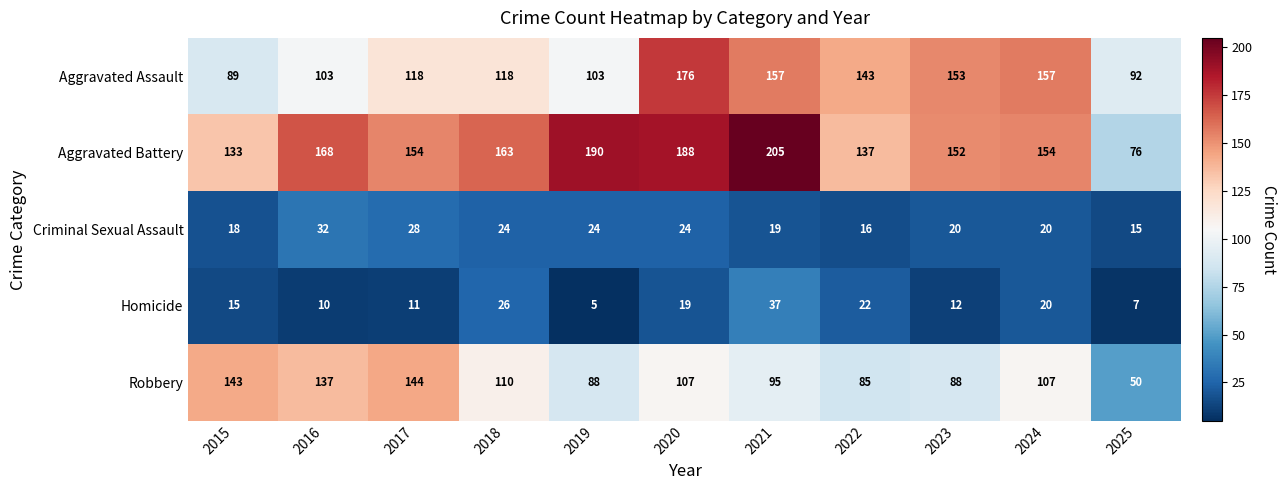

The value of Homicide at 2020 is 19. True or false?

True